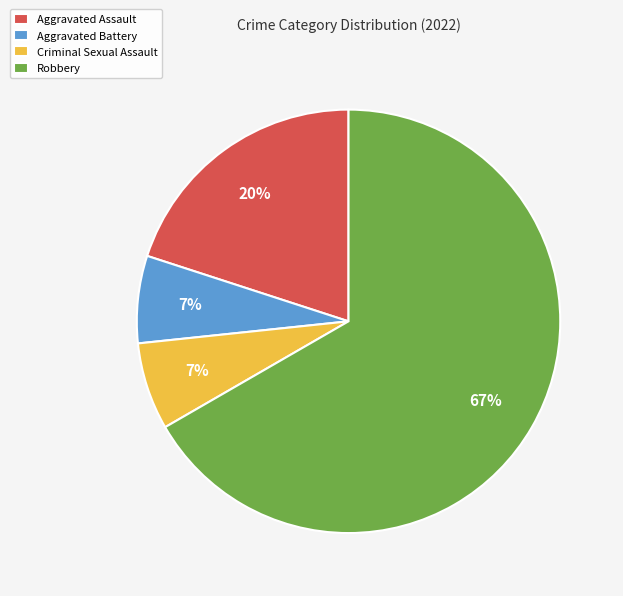

Combined, do Aggravated Battery and Robbery account for over 50%?

Yes